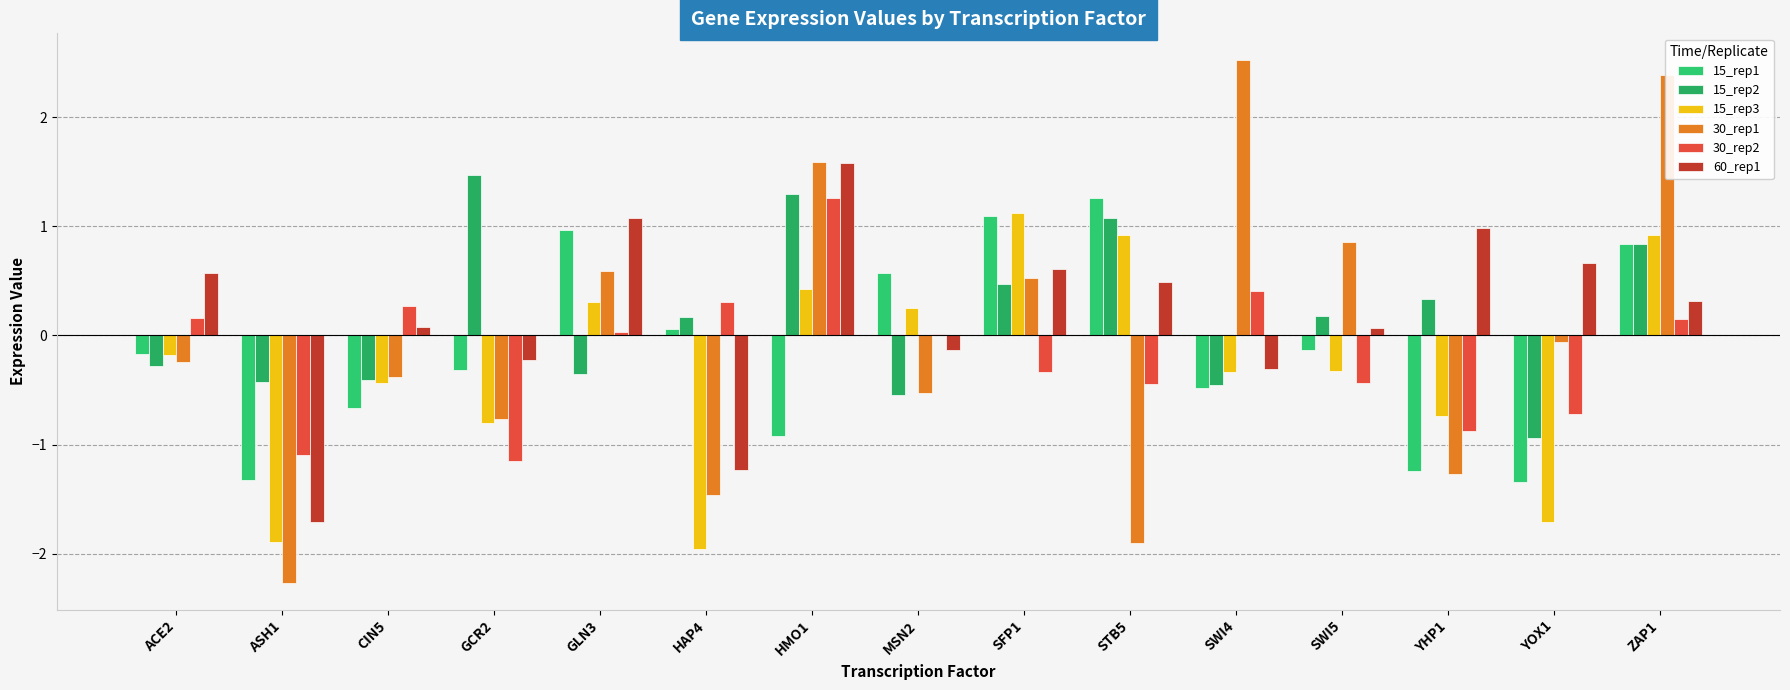

How many groups of bars are there?

15